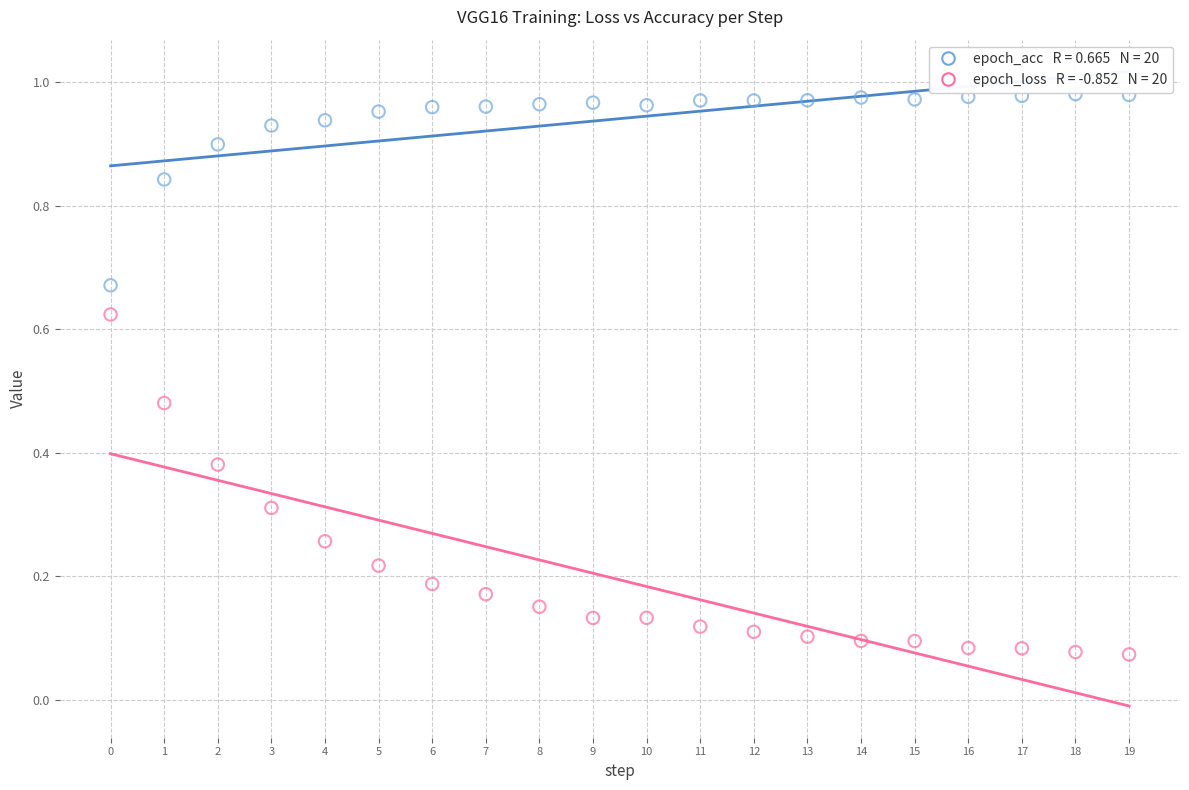

Count the number of points in this scatter plot.

40